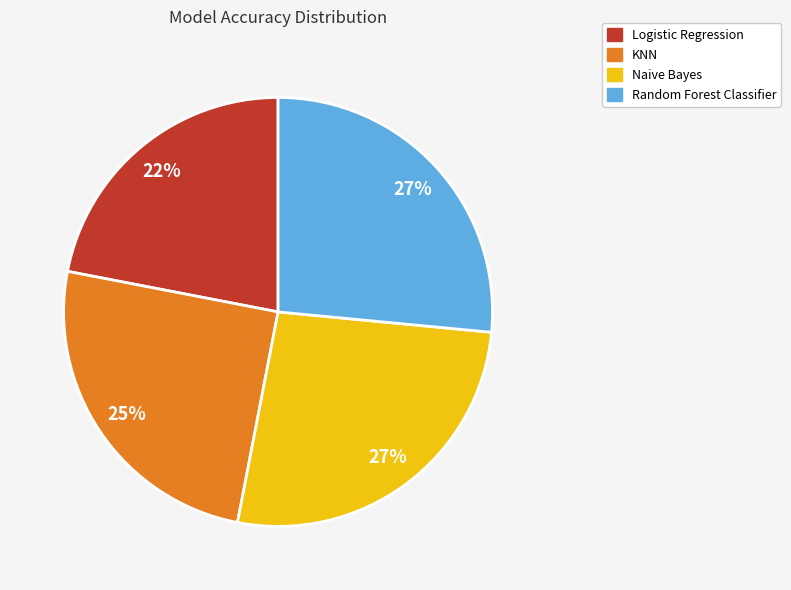

Do KNN and Random Forest Classifier together represent more than half of the pie?

Yes